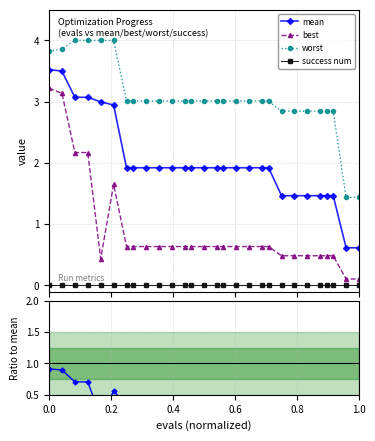

What is the difference between the maximum and minimum values in the best/mean series?

0.8